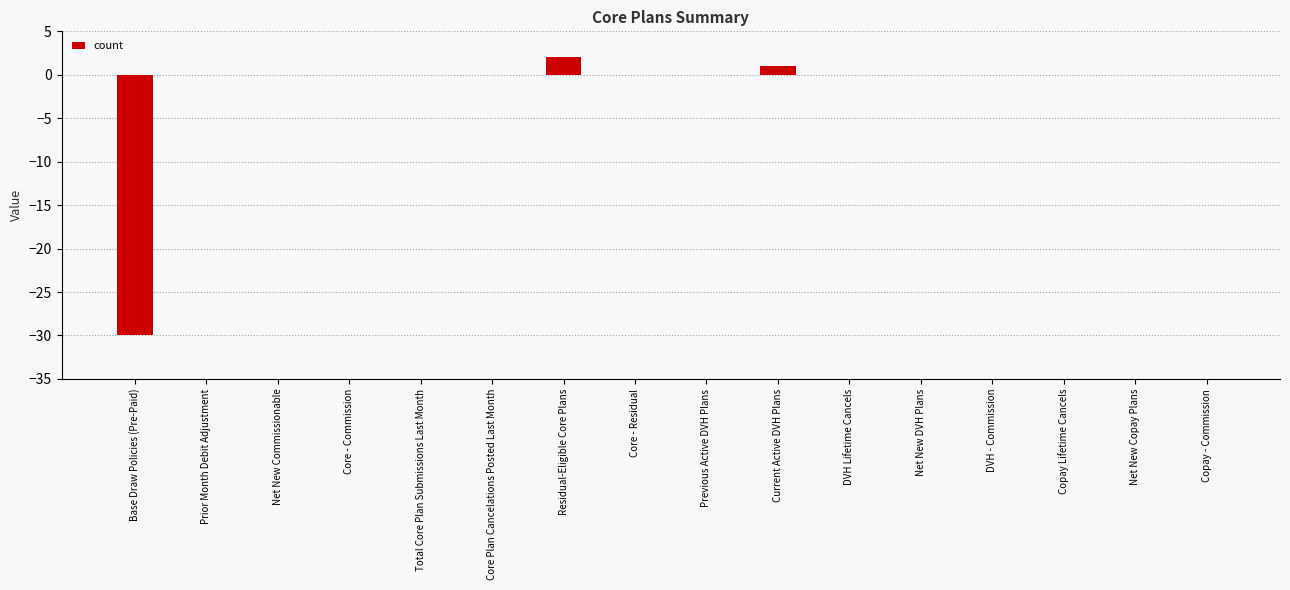

The value at Net New Commissionable is -14. True or false?

False